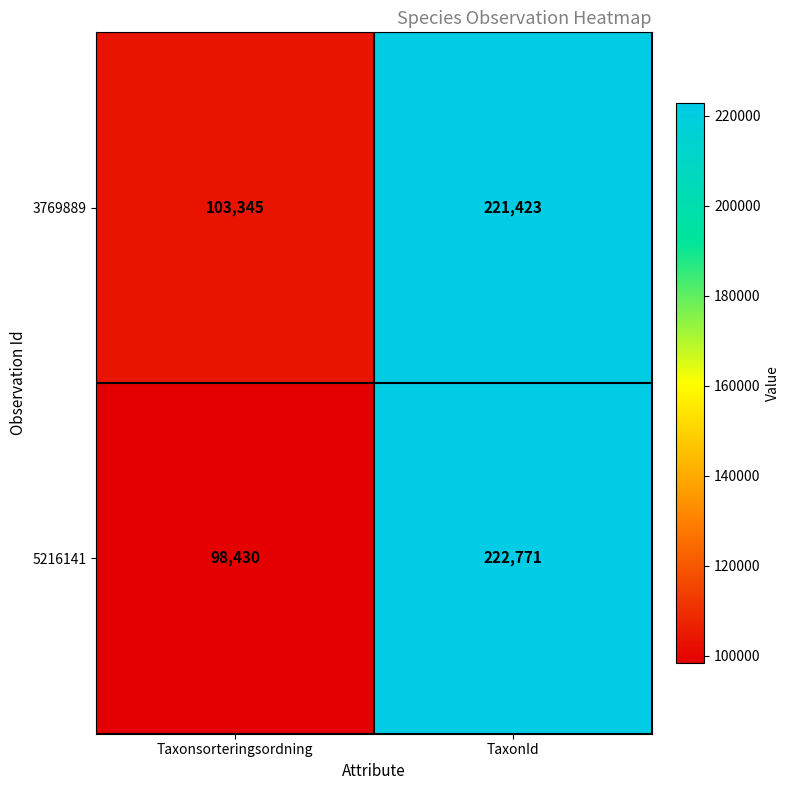

Which series has the largest total across all categories?

3769889